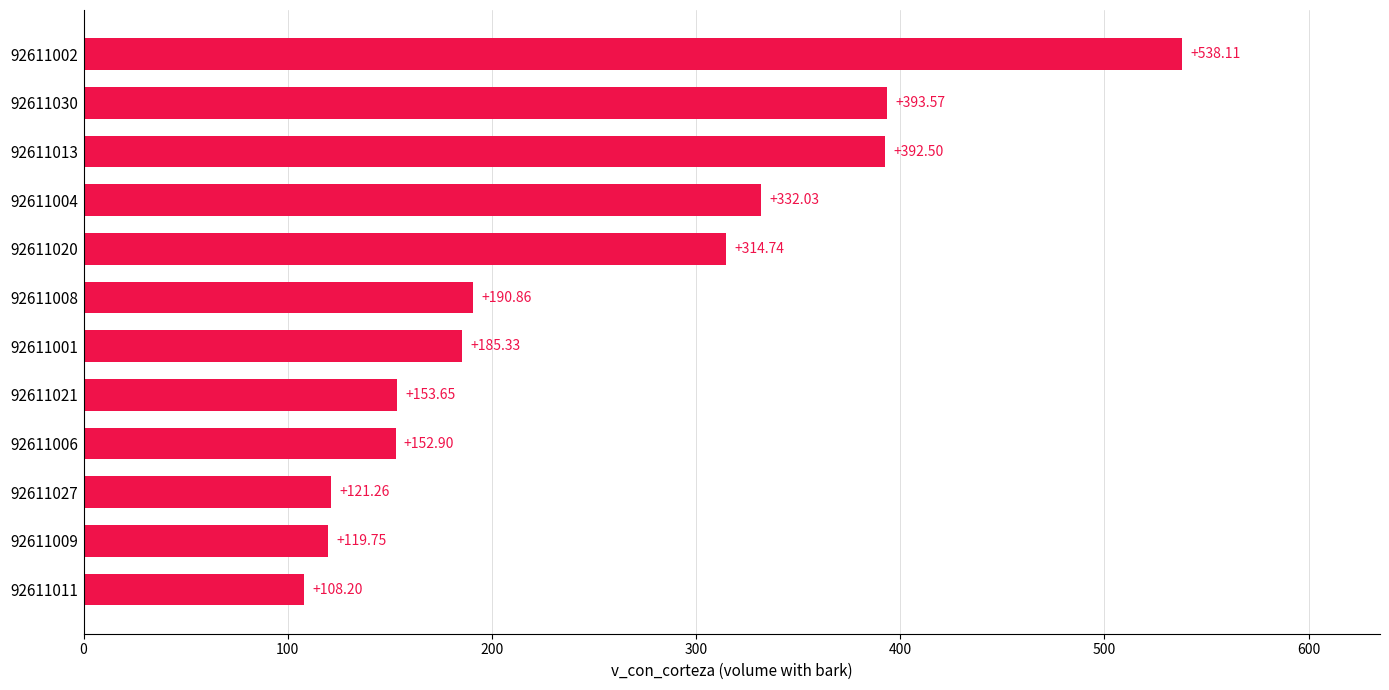

What is the sum of all values?

3002.9